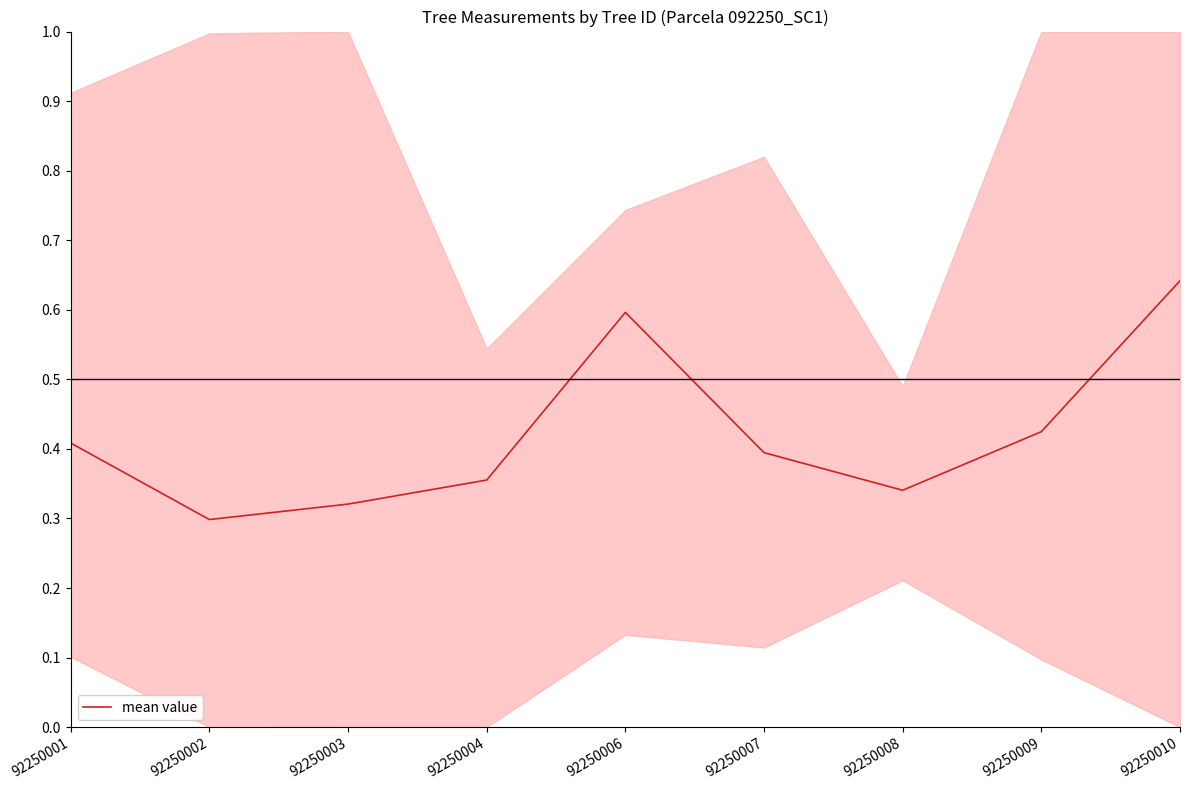

At which category does the chart reach its peak across all series?

92250010